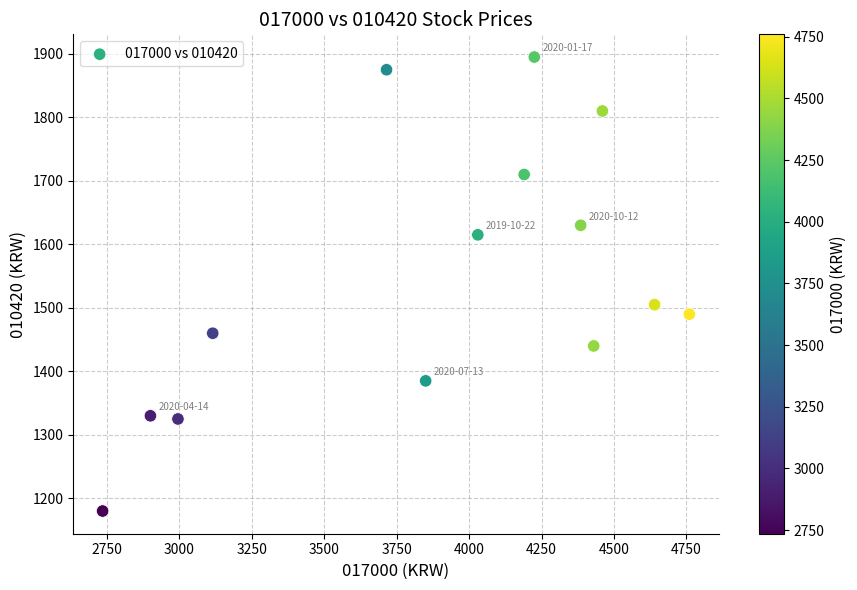

What Y value in the scatter plot is closest to 1537?

1505